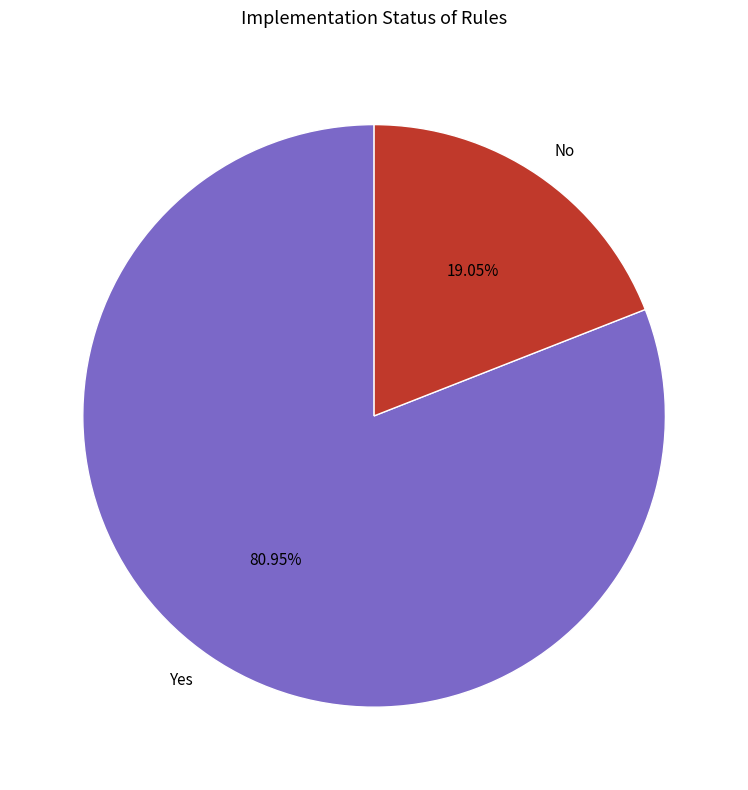

Is it true that No is 19% of the pie?

True